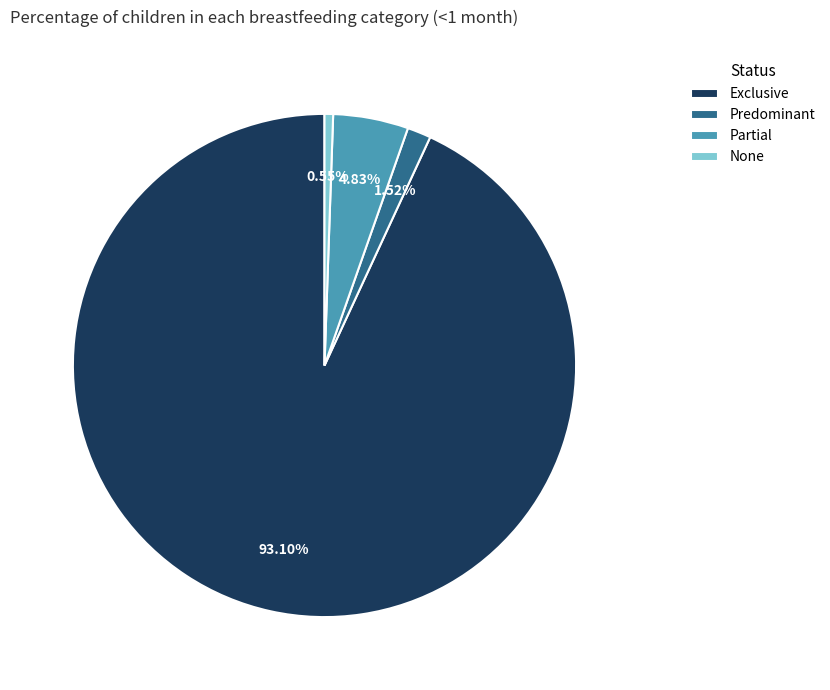

To the nearest percent, what is the difference between the largest and smallest slice percentages?

93%